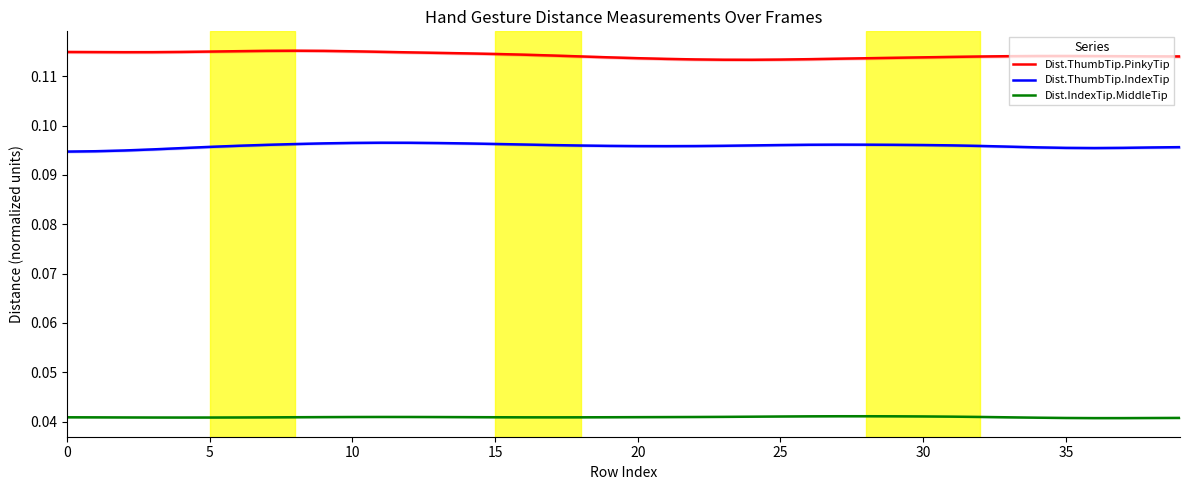

What is the highest value of the Dist.ThumbTip.PinkyTip series?

0.1